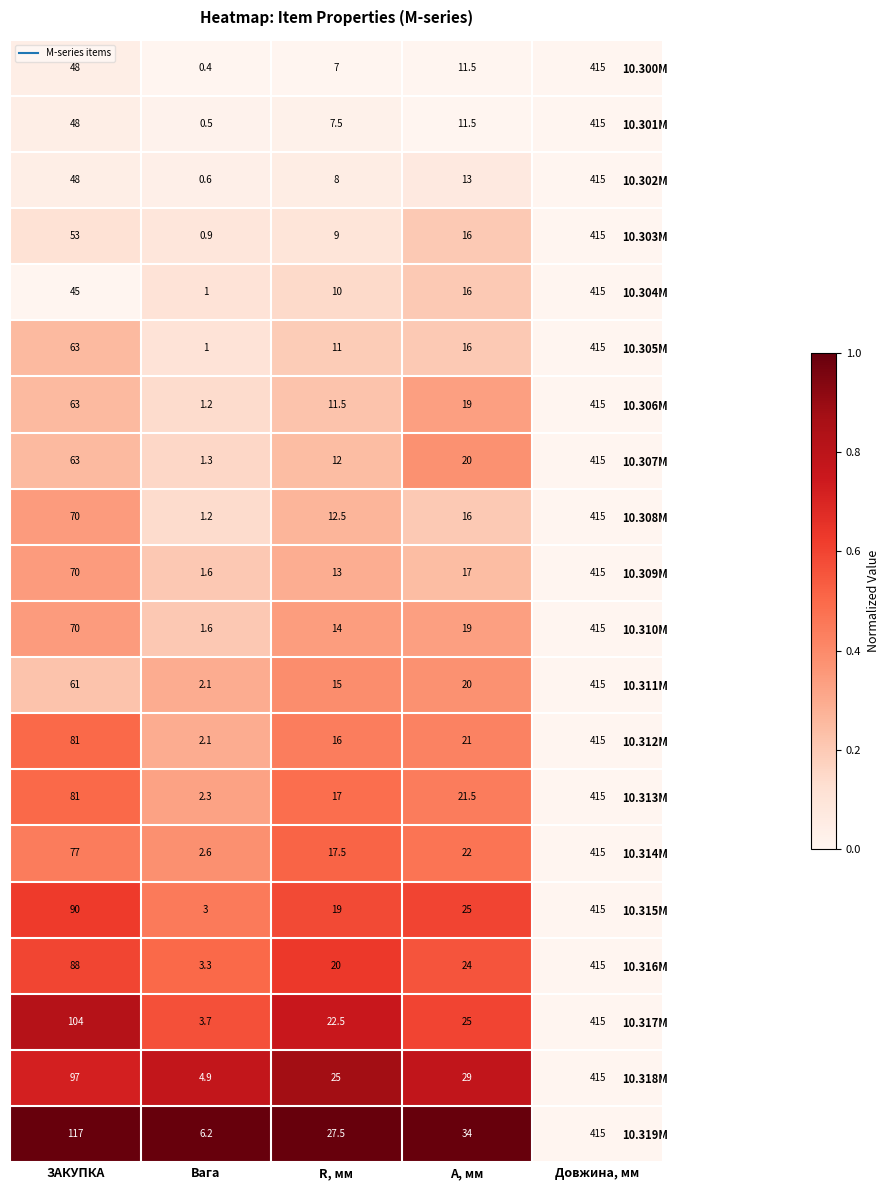

At how many categories does at least one series exceed 0?

5